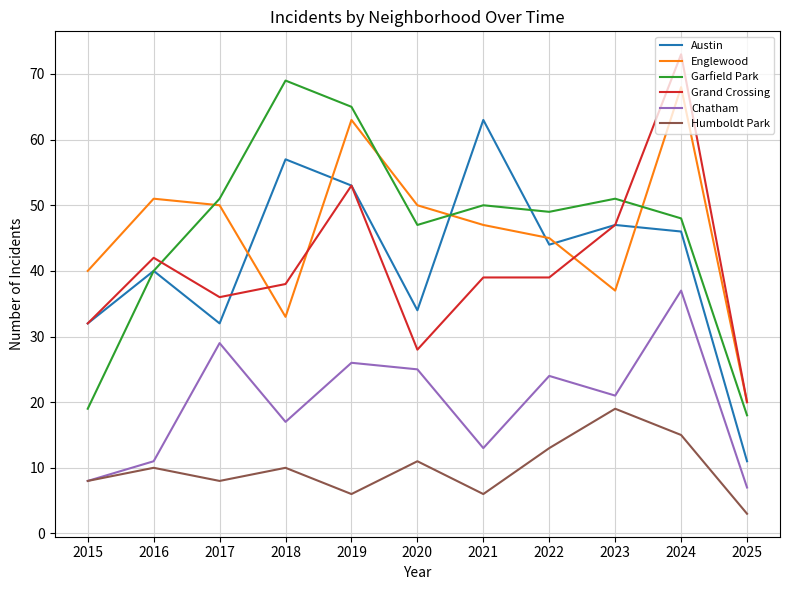

What is the difference between the maximum and minimum values in the Grand Crossing series?

53